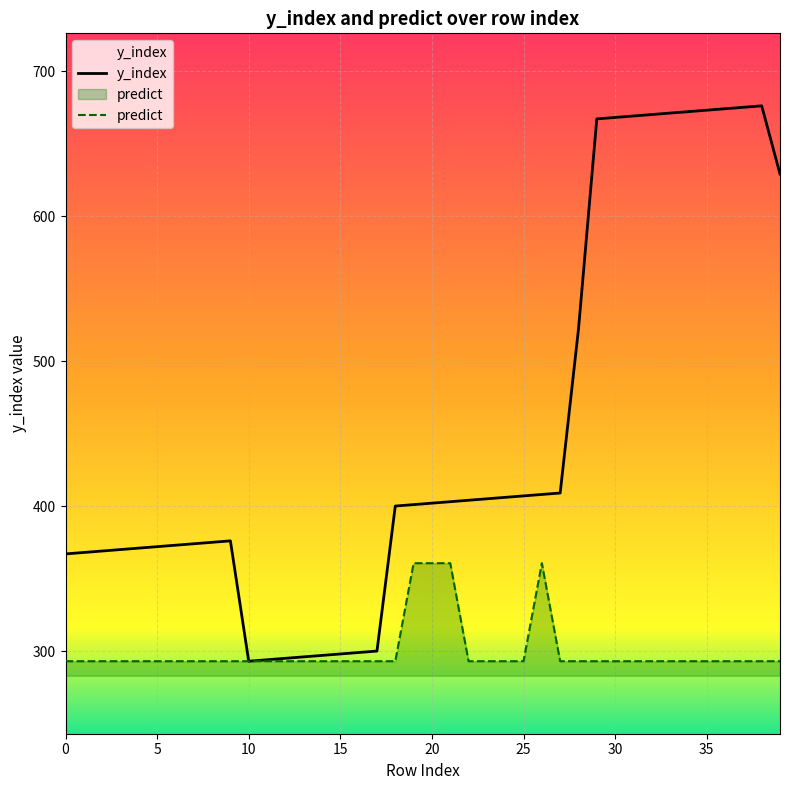

Is it true that predict equals 197.7 at 11?

False